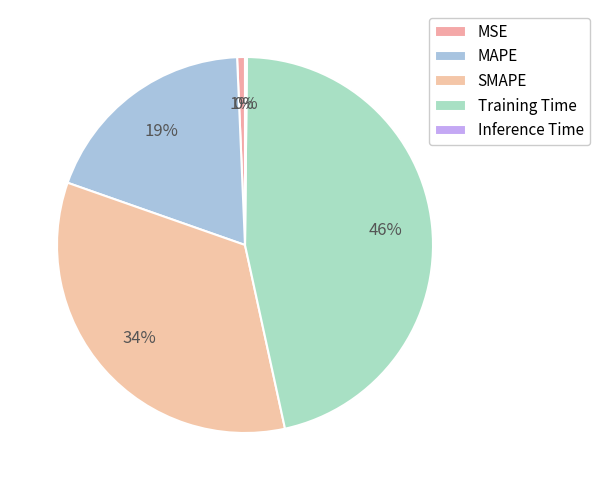

Is there a majority slice in this chart?

No